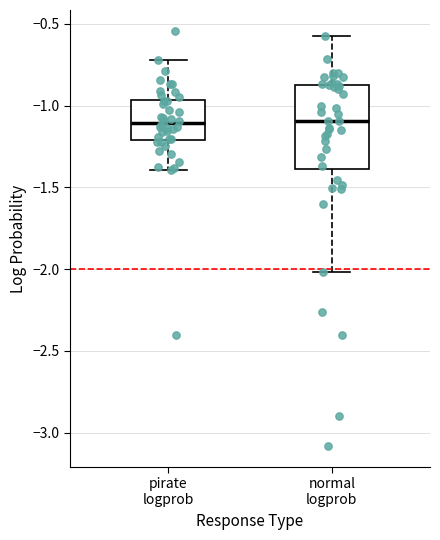

Reading left to right, transcribe this box plot: for each box, give where its median line is, the range the box spans, and where its two whiskers end, as read against the y-axis. The values are not printed on the chart, so give them approximately, as read against the axis.

pirate logprob: median -1.10, box -1.20 to -0.95, whiskers -1.40 to -0.70
normal logprob: median -1.10, box -1.40 to -0.85, whiskers -2.00 to -0.55